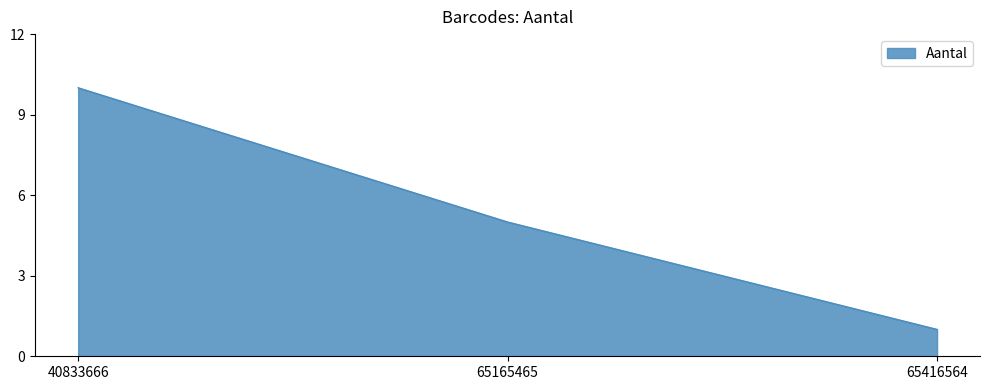

Which category has the lowest value across all series?

65416564